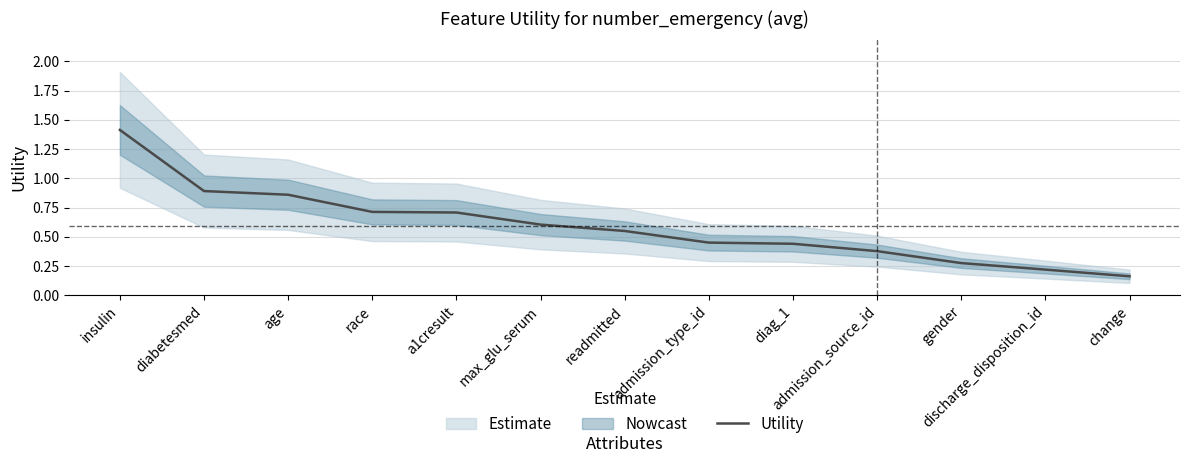

Which label corresponds to the largest value in the chart?

insulin